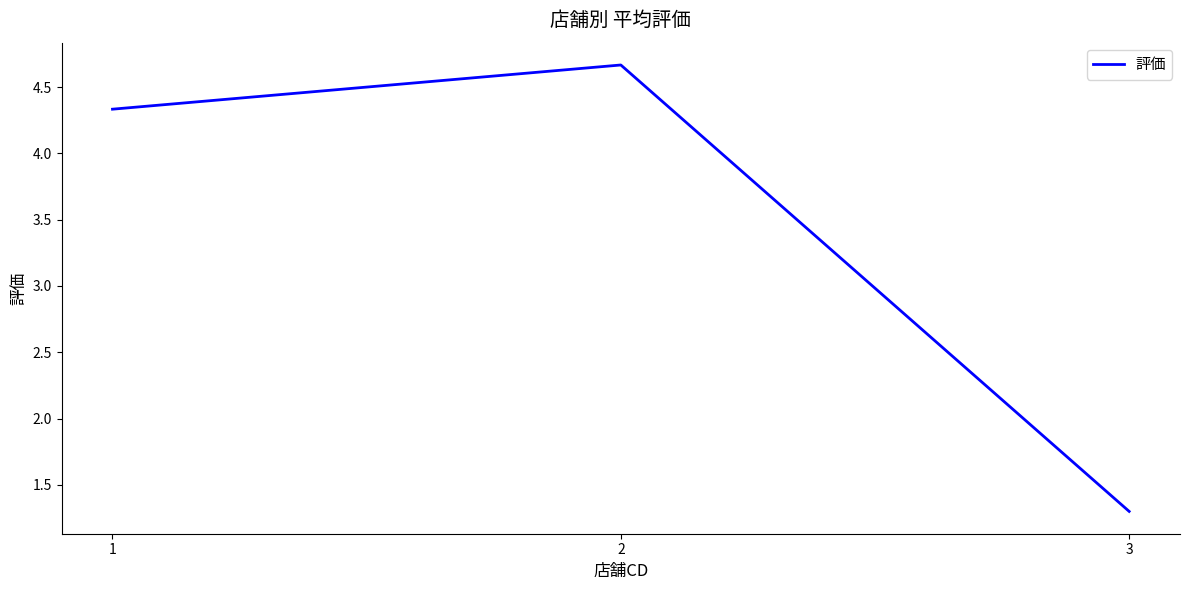

Between 1 and 2, which is larger?

2